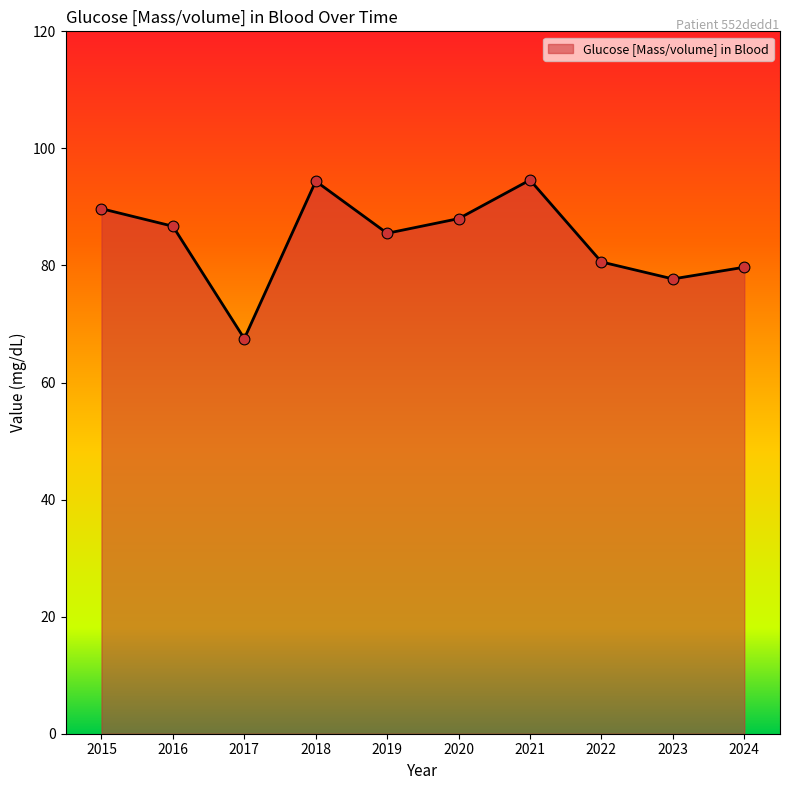

Between 2023 and 2020, which is larger?

2020